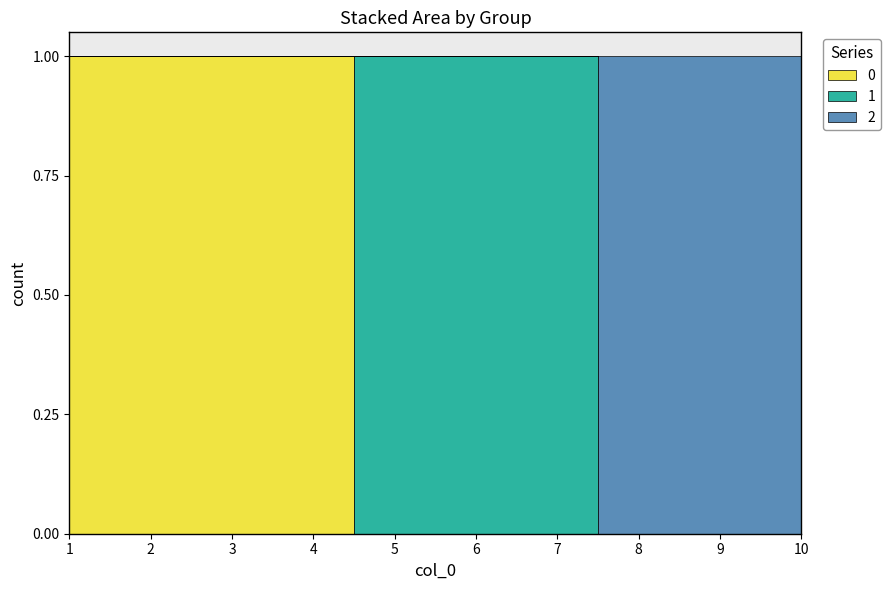

Reading right to left, extract all data points from this chart.

0: 10=0	9=0	8=0	7=0	6=0	5=0	4=1	3=1	2=1	1=1
1: 10=0	9=0	8=0	7=1	6=1	5=1	4=0	3=0	2=0	1=0
2: 10=1	9=1	8=1	7=0	6=0	5=0	4=0	3=0	2=0	1=0